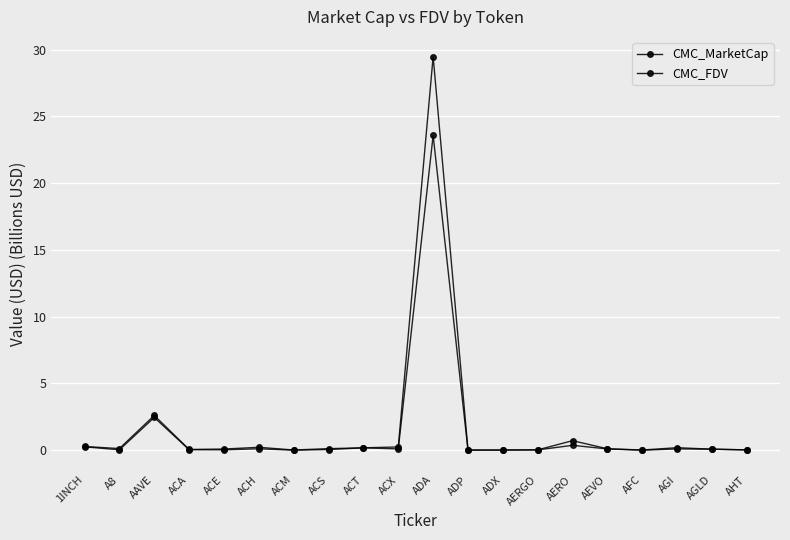

True or false: CMC_FDV has more than 1 interior local peaks.

True